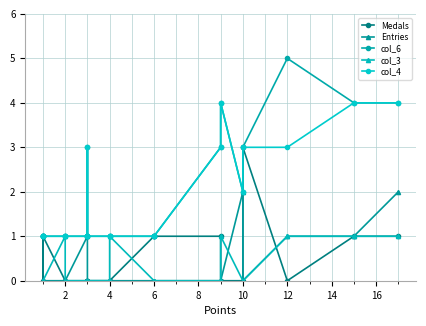

What is the maximum value shown in the chart?

5